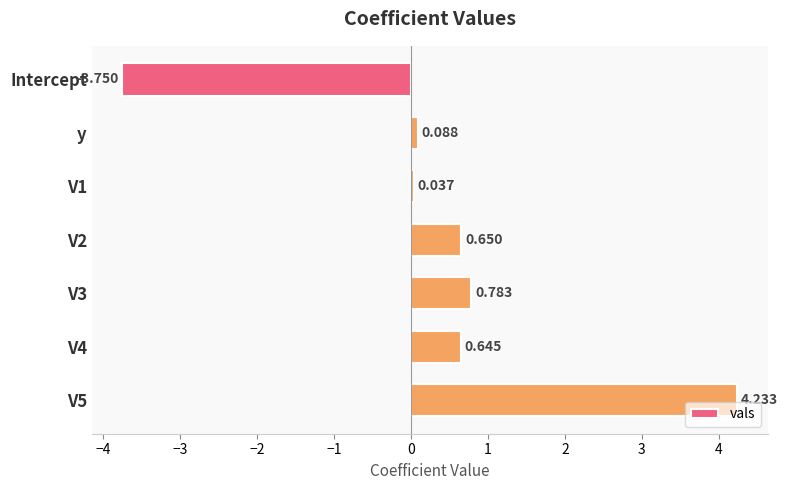

Which label corresponds to the smallest value in the chart?

Intercept